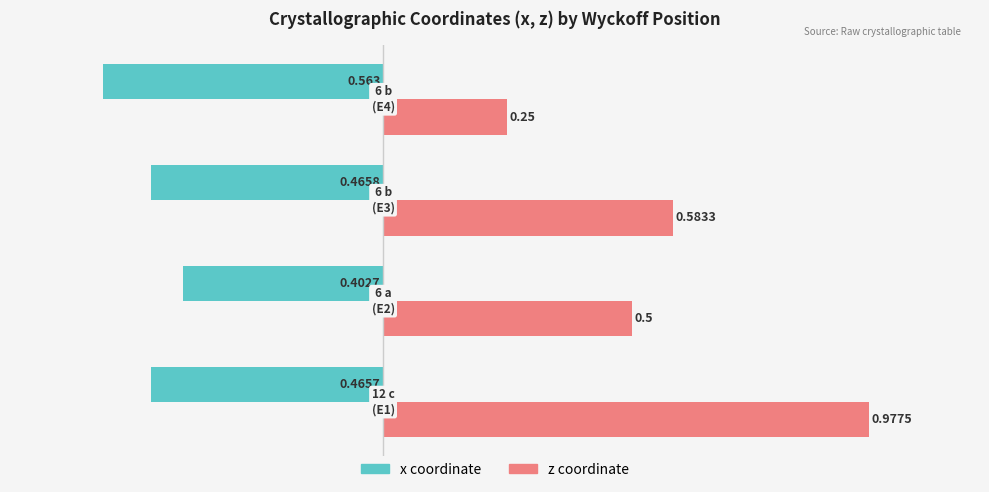

Which series has the largest total across all categories?

z coordinate